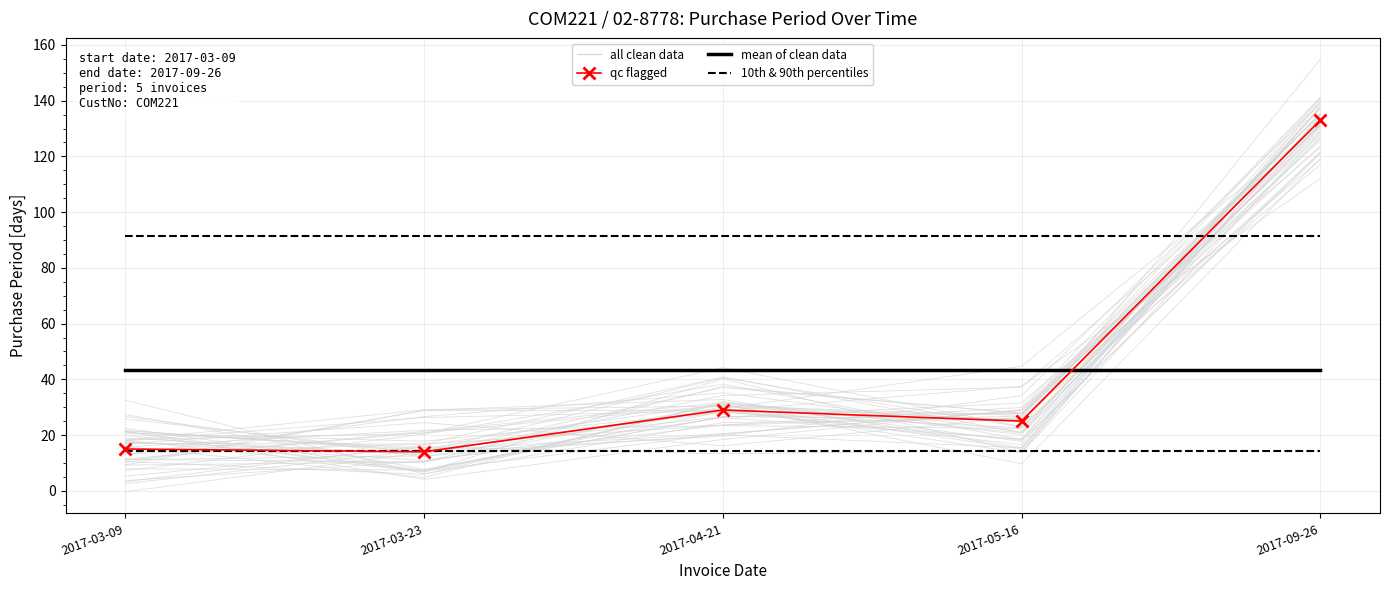

True or false: qc flagged has a value of 7.3 at 2017-03-09.

False